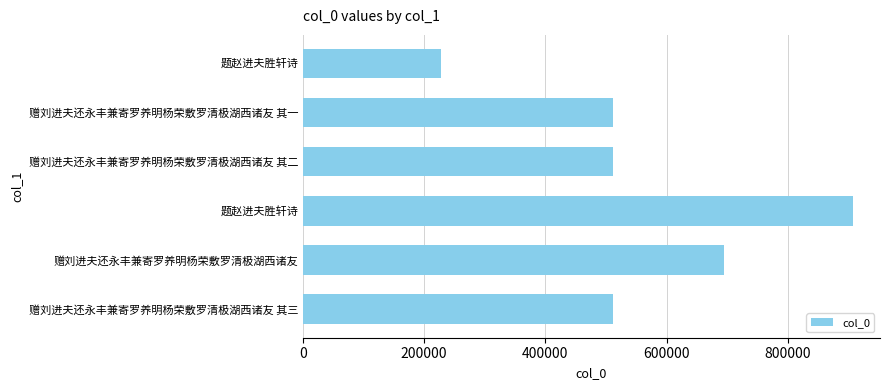

Does the chart contain any negative values?

No